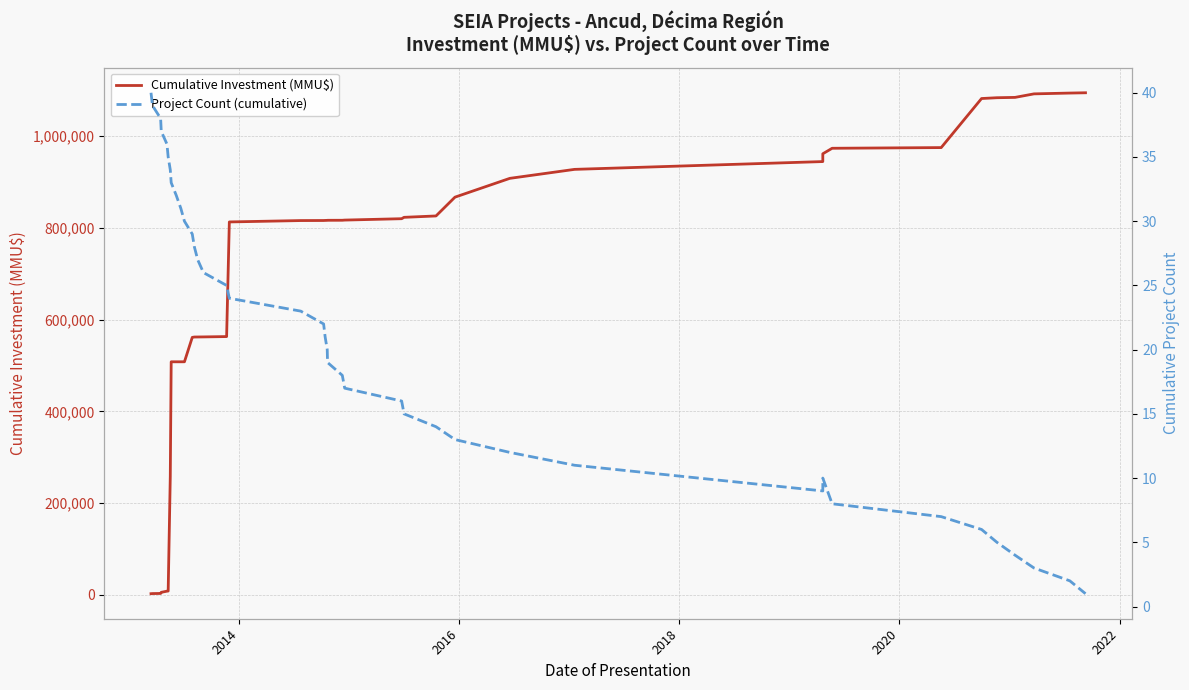

What is the sum of all Cumulative Investment (MMU$) values?

27224589